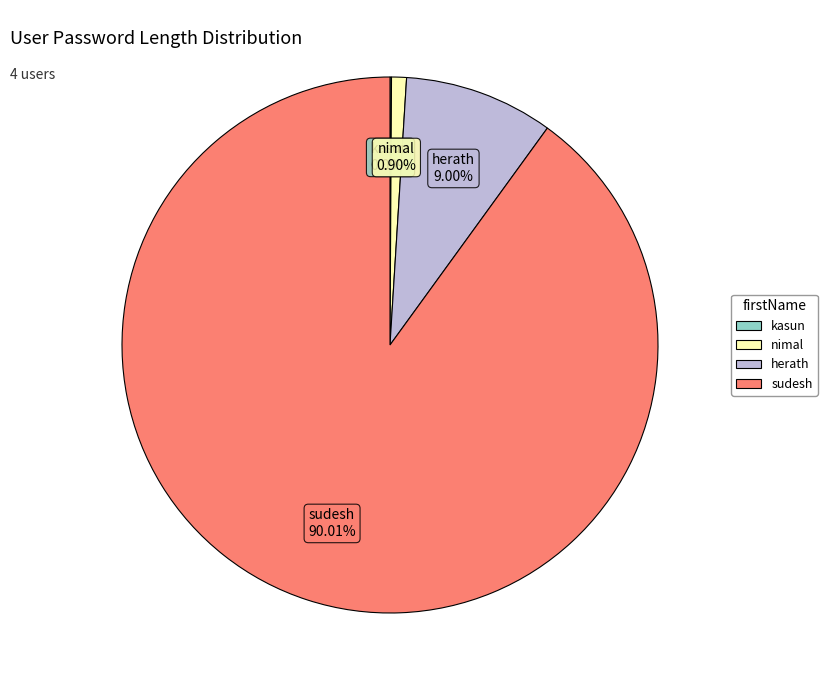

Is the sum of nimal and herath greater than half?

No